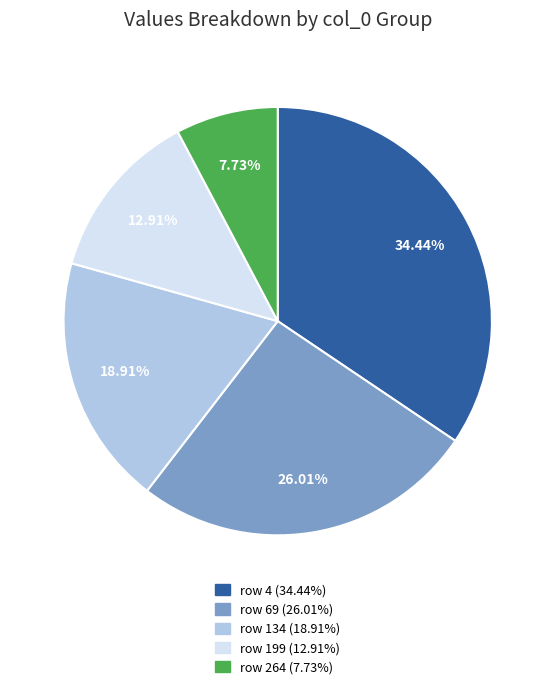

Is there a majority slice in this chart?

No